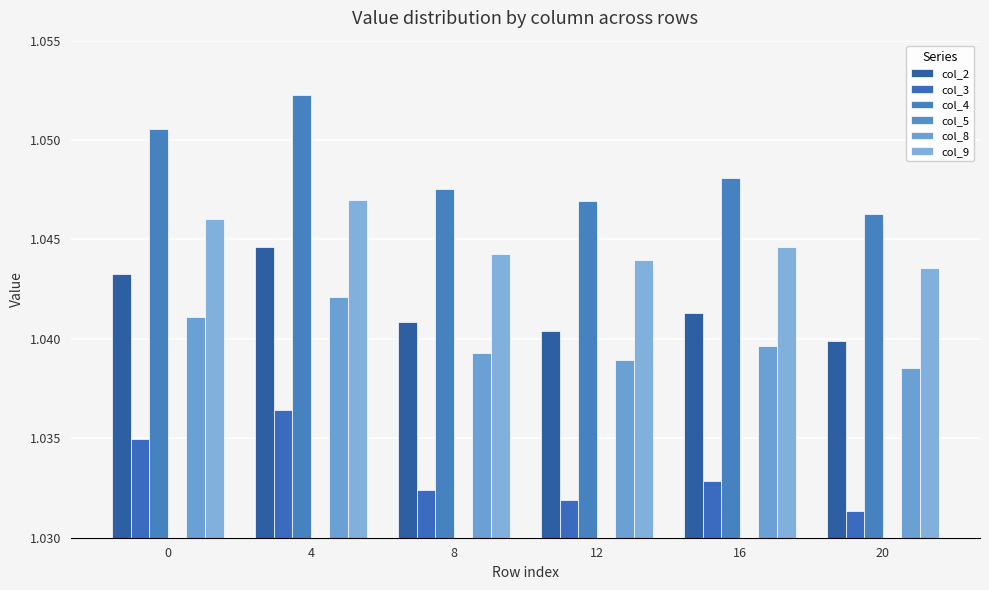

Reading left to right, what are all the values shown in this chart?

col_2: 1.0	1.0	1.0	1.0	1.0	1.0
col_3: 1.0	1.0	1.0	1.0	1.0	1.0
col_4: 1.1	1.1	1.0	1.0	1.0	1.0
col_5: 1.0	1.0	1.0	1.0	1.0	1.0
col_8: 1.0	1.0	1.0	1.0	1.0	1.0
col_9: 1.0	1.0	1.0	1.0	1.0	1.0